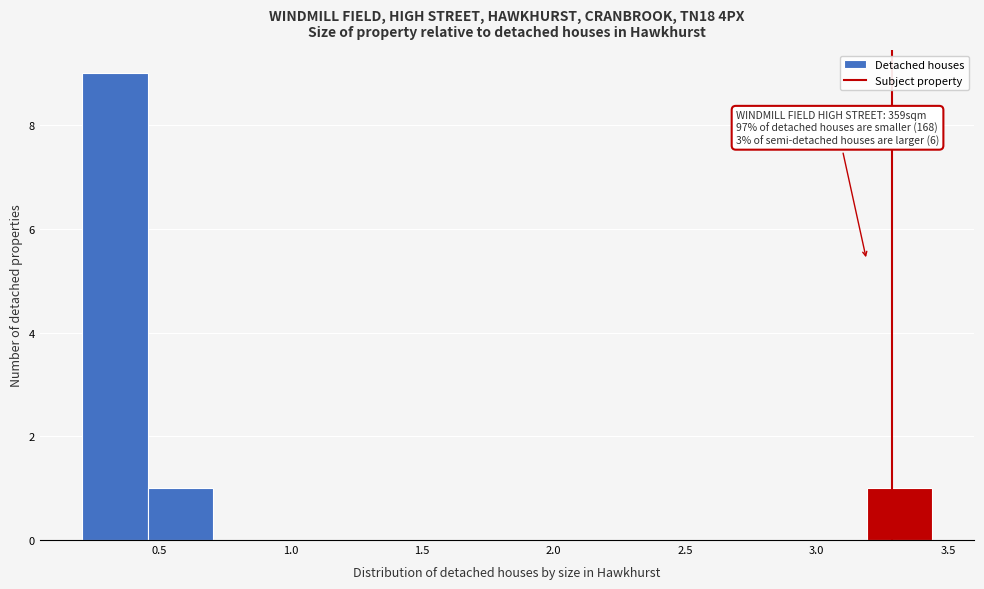

Which range on the x-axis has the tallest bar?

0.20 to 0.45